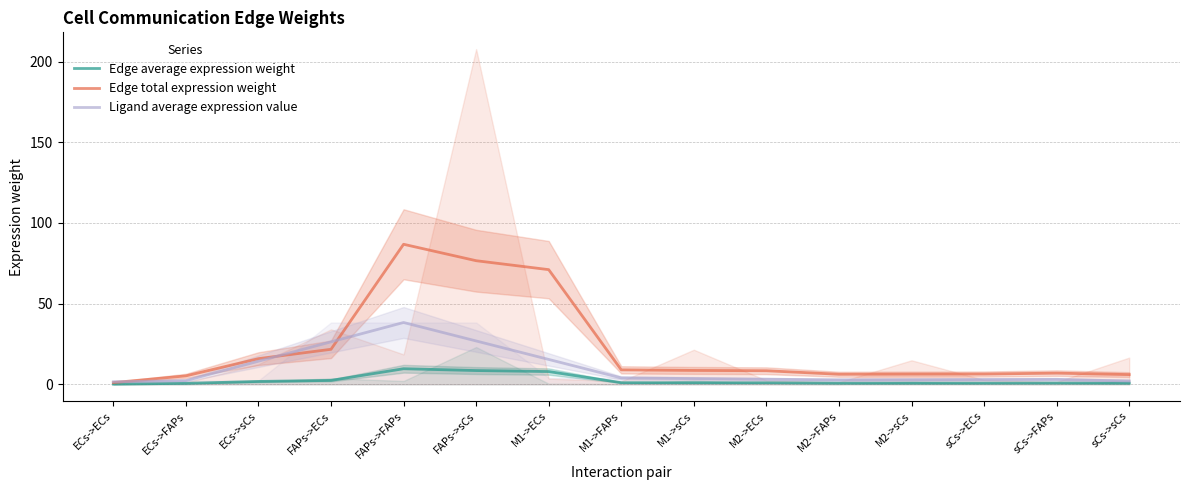

How many interior local peaks does the Edge total expression weight series have?

2